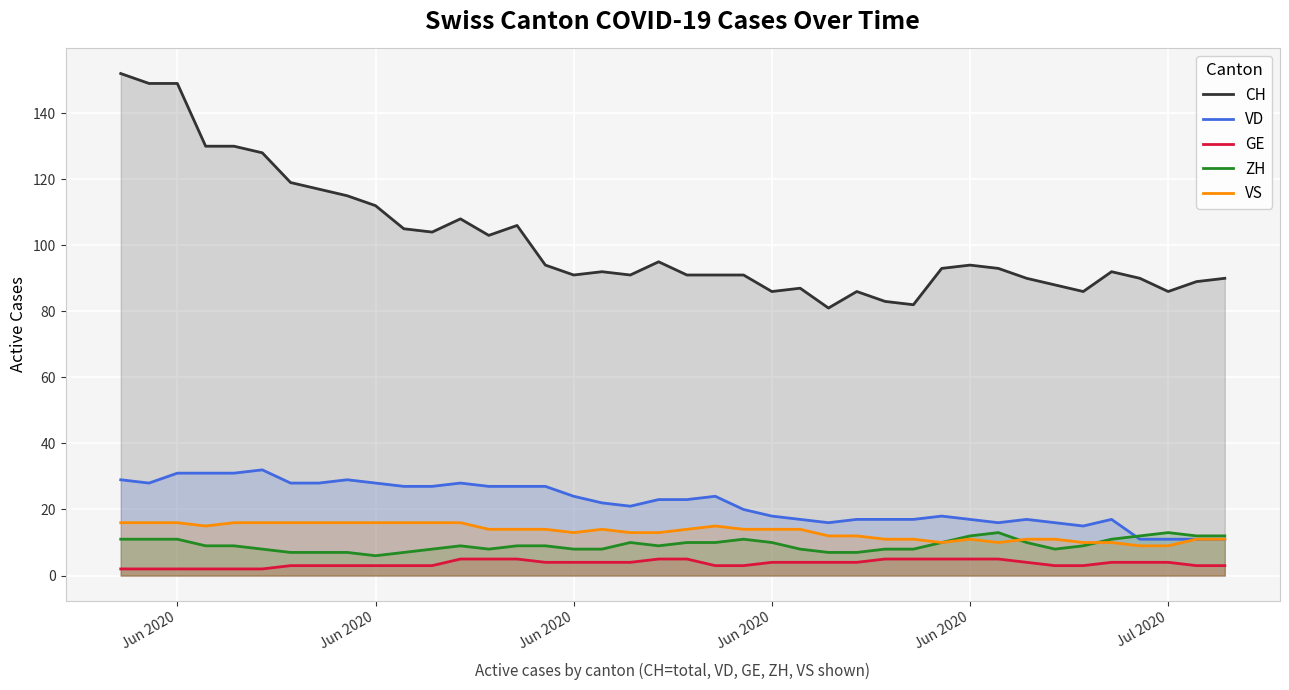

Where is ZH nearest to the value 9?

Jun 2020